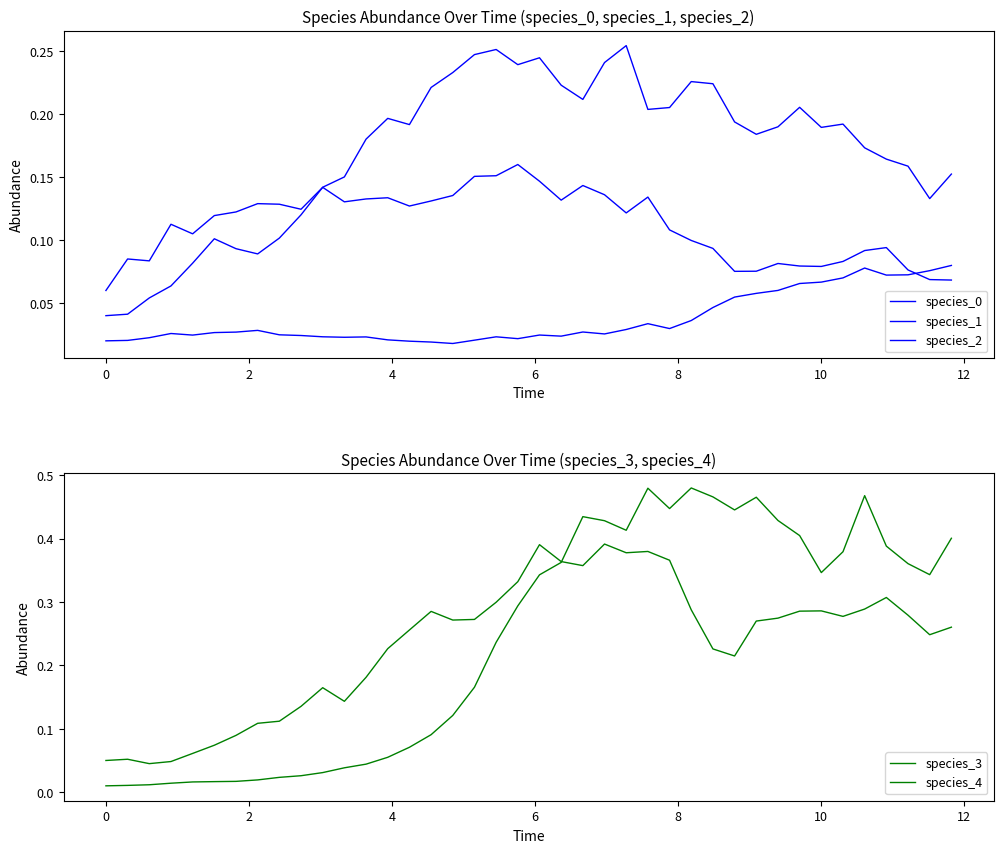

What are all the series names shown in the legend?

species_0, species_1, species_2, species_3, species_4